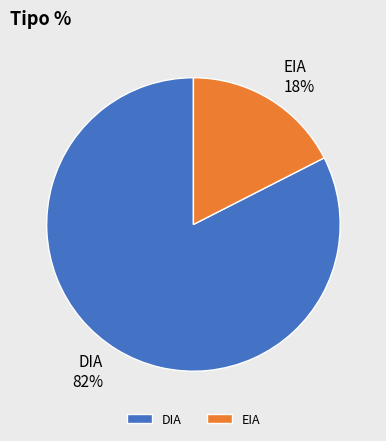

Between EIA and DIA, which is larger?

DIA